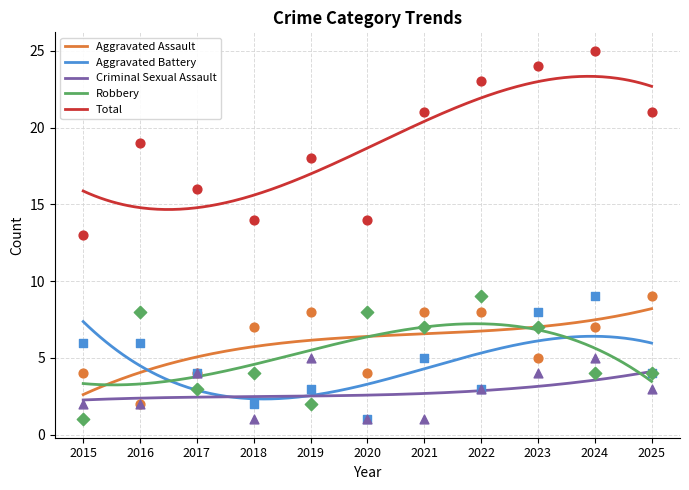

At how many categories does at least one series exceed 7?

11